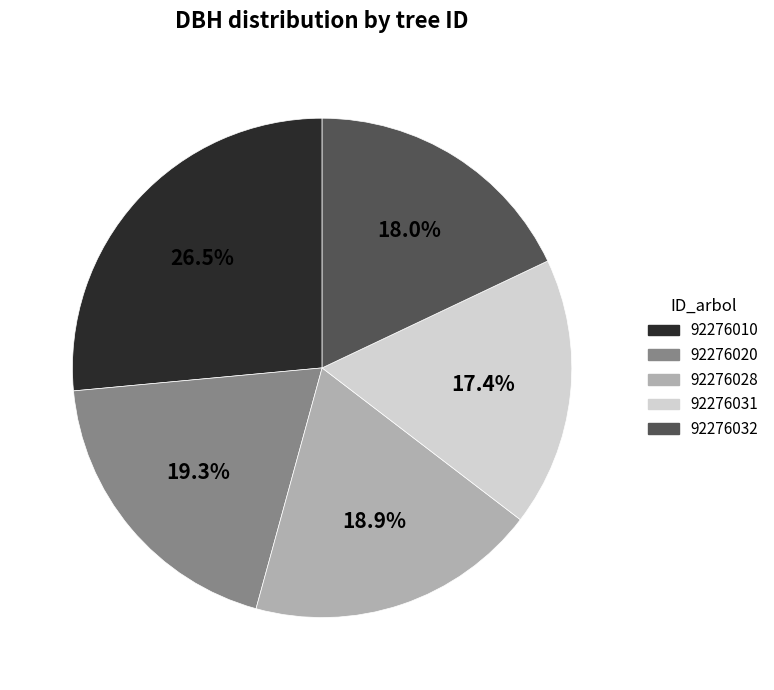

Is it true that 92276032 is 18% of the pie?

True